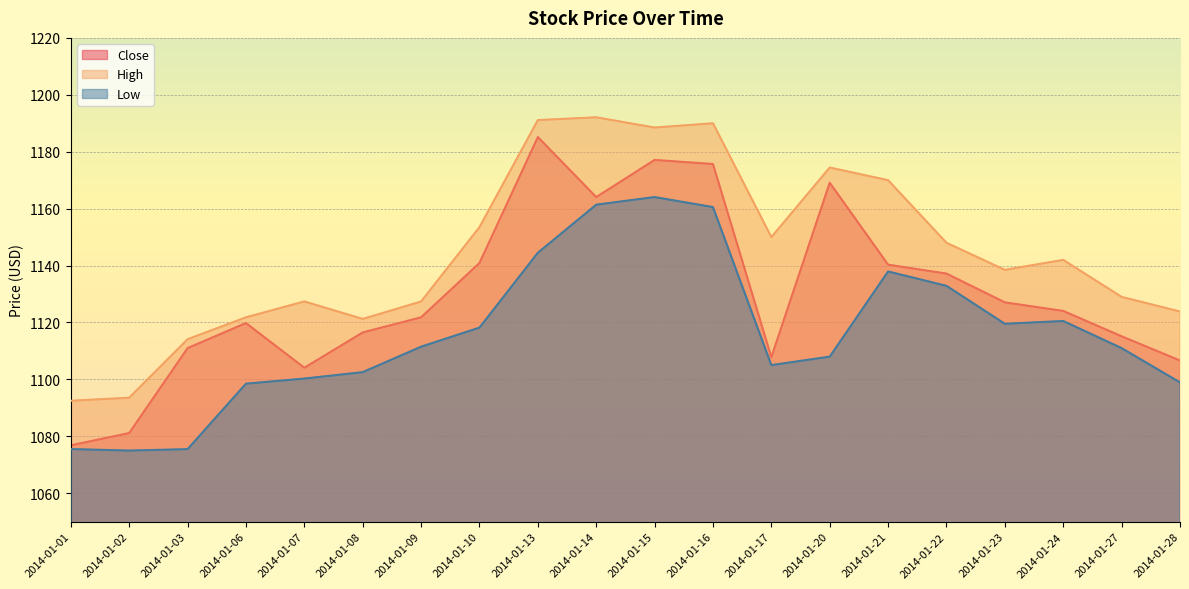

Which series has the largest range (max minus min)?

Close